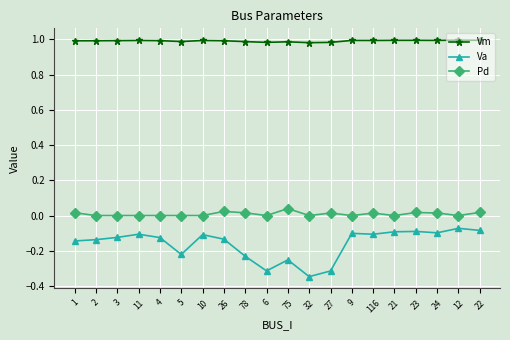

True or false: Va and Pd cross at least once.

False